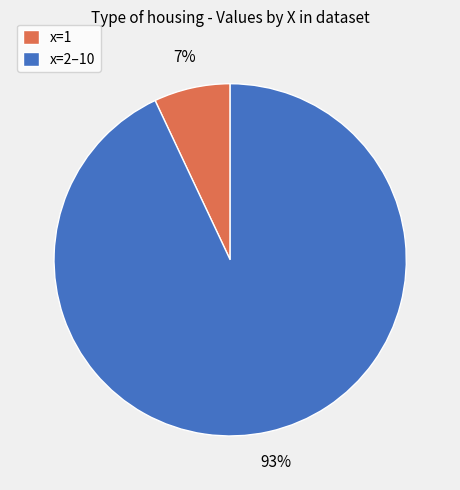

To the nearest percent, what is the difference between the x=2–10 and x=1 slice percentages?

86%